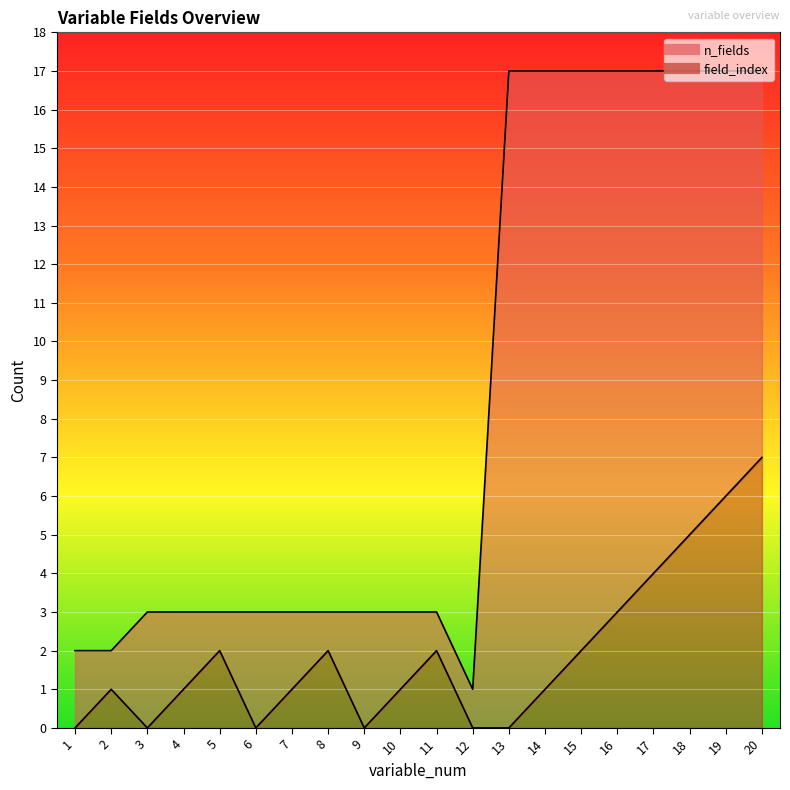

Which series has the widest spread of values?

n_fields